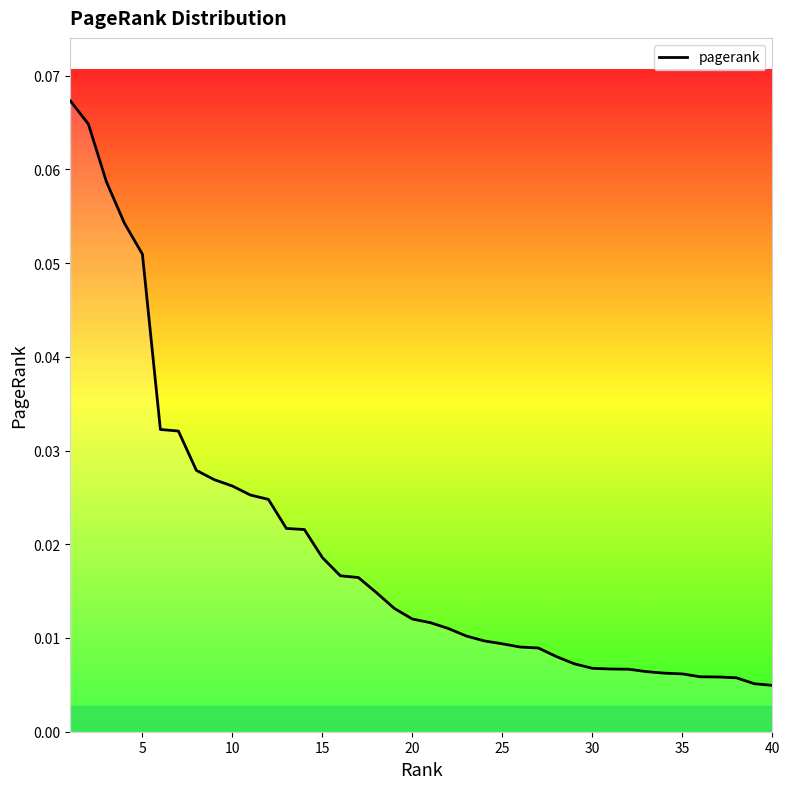

Is this an area chart (filled region under the line)?

Yes